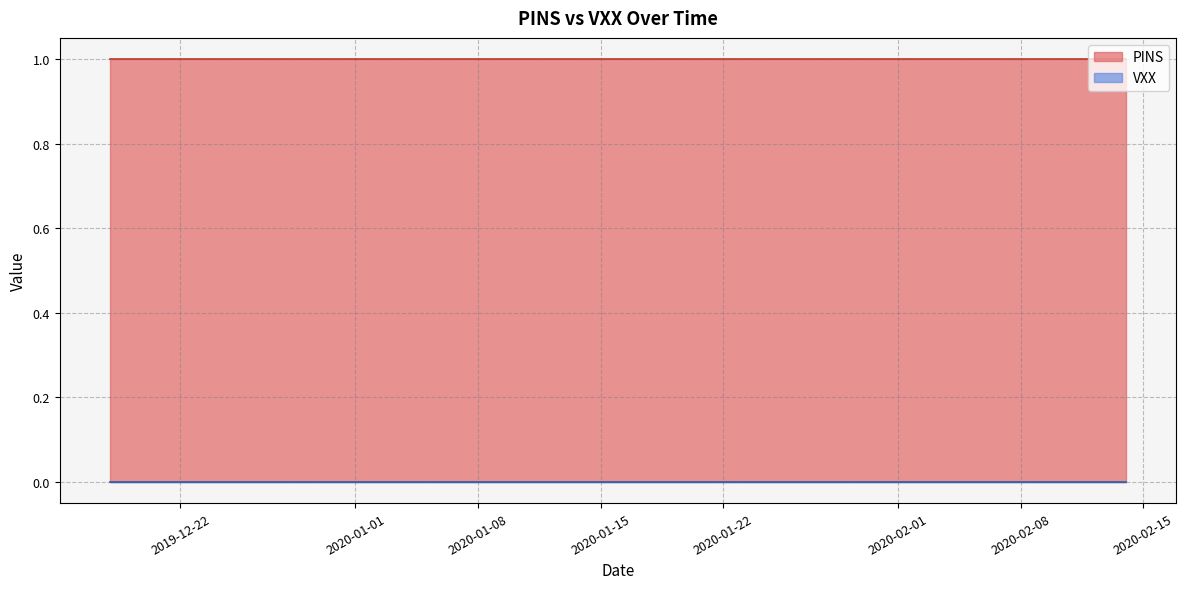

At how many categories does at least one series exceed 0?

40